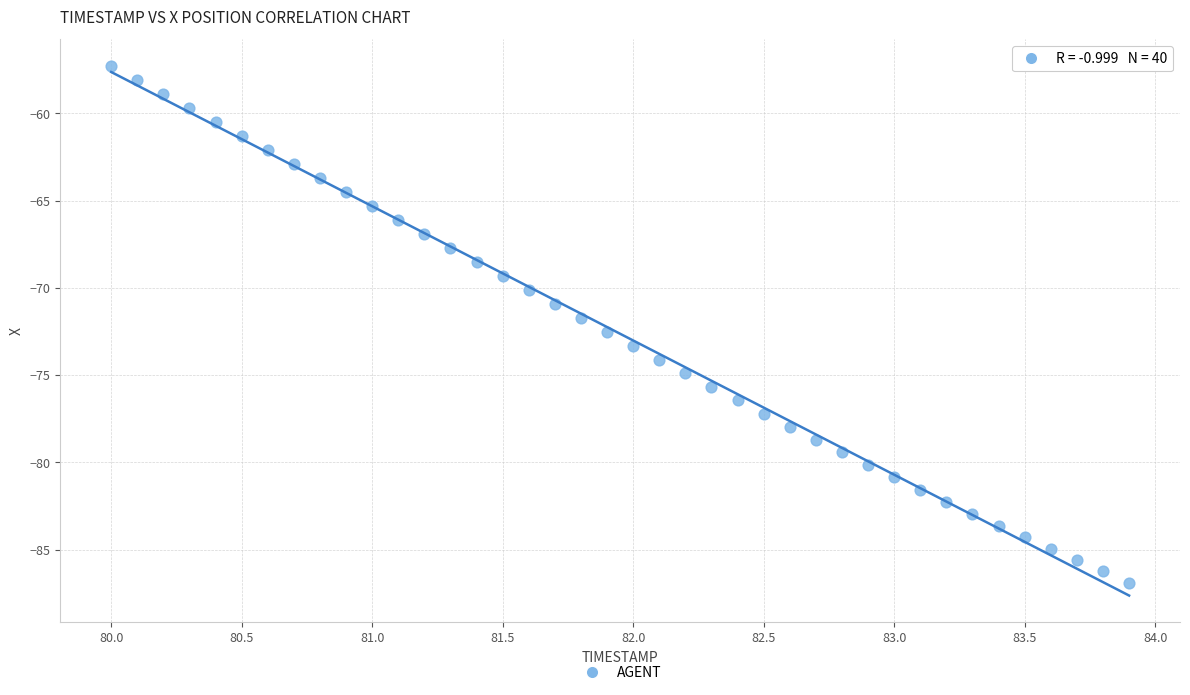

What is the range of Y values (max minus min)?

29.6